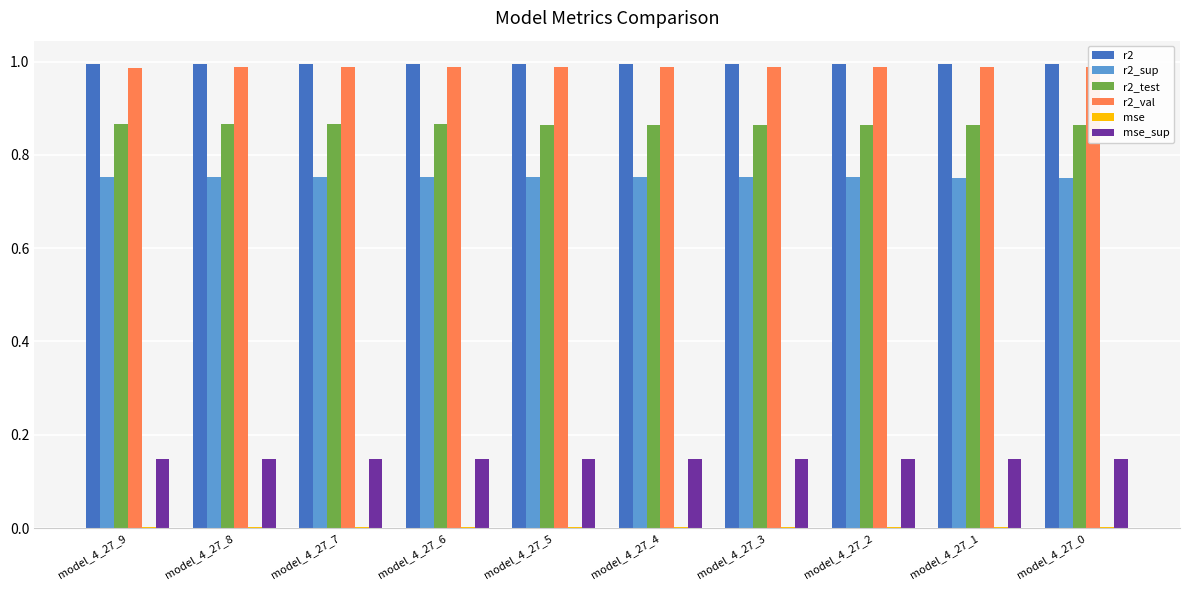

What is the value of the r2_val bar at the 9th from the left?

1.0